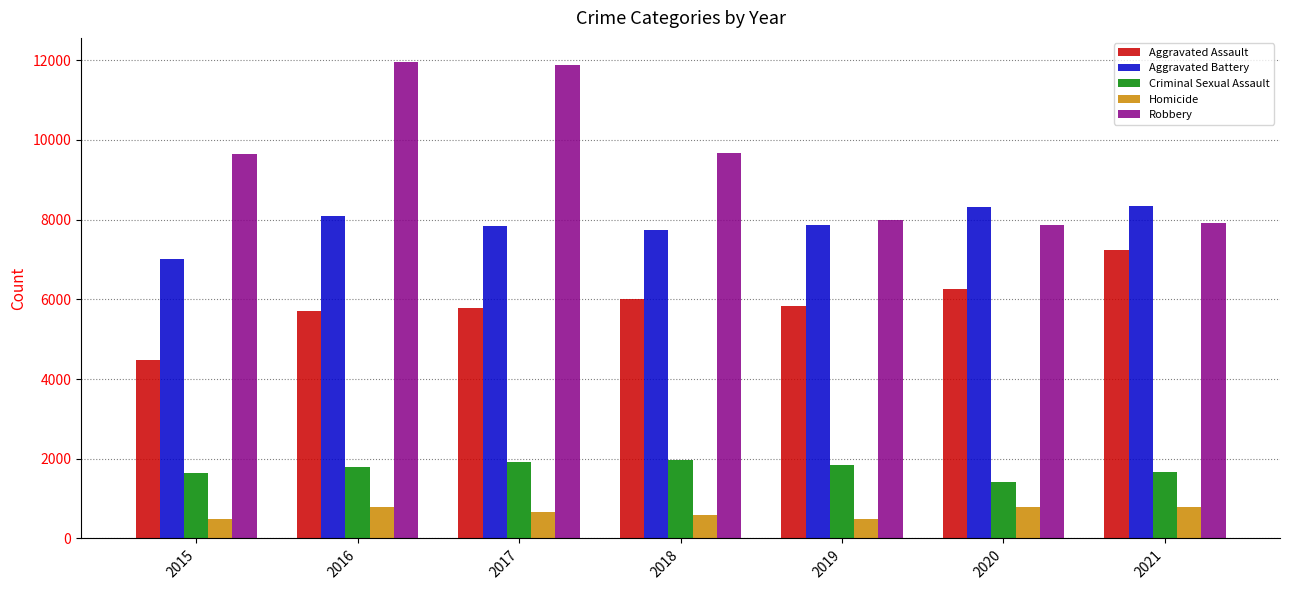

What is the difference between the second highest and second lowest values in the Homicide series?

288